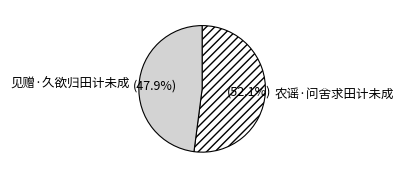

Between 农谣·问舍求田计未成 and 见赠·久欲归田计未成, which is larger?

农谣·问舍求田计未成